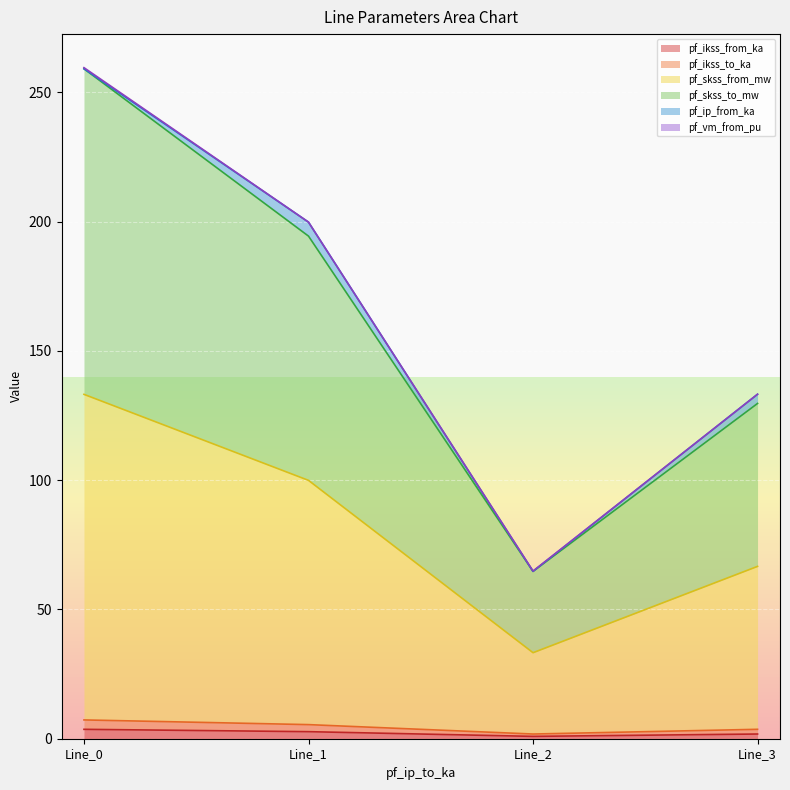

What is the greatest value displayed?

259.2